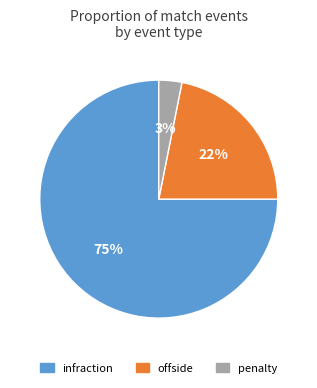

To the nearest percent, what portion does infraction represent?

75%